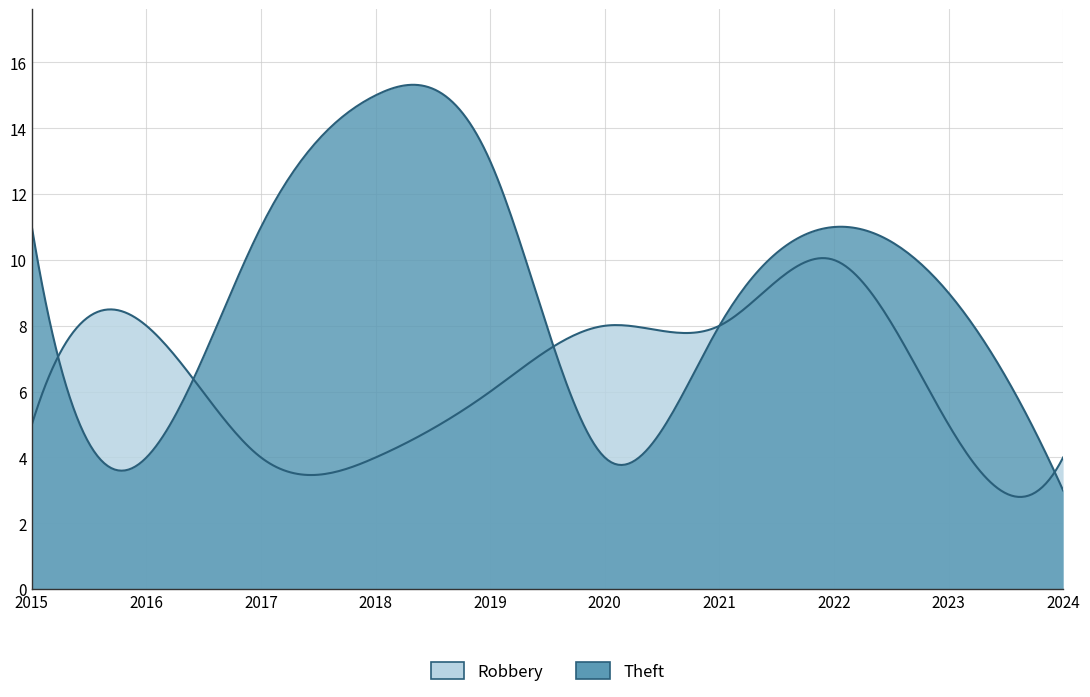

What is the lowest value of the Theft series?

3